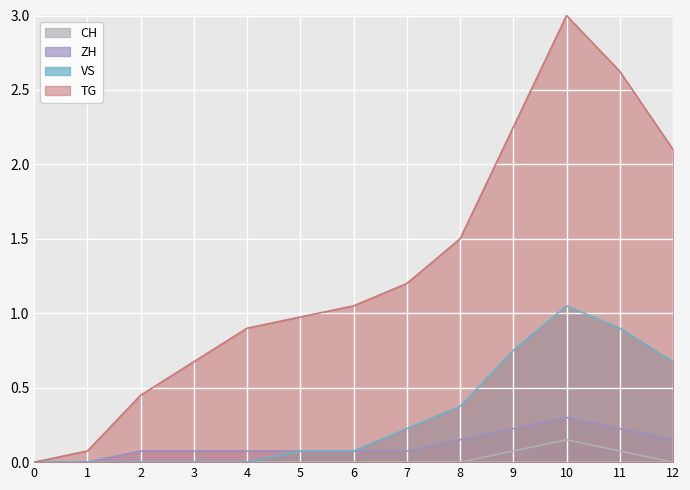

What is the greatest value displayed?

3.0